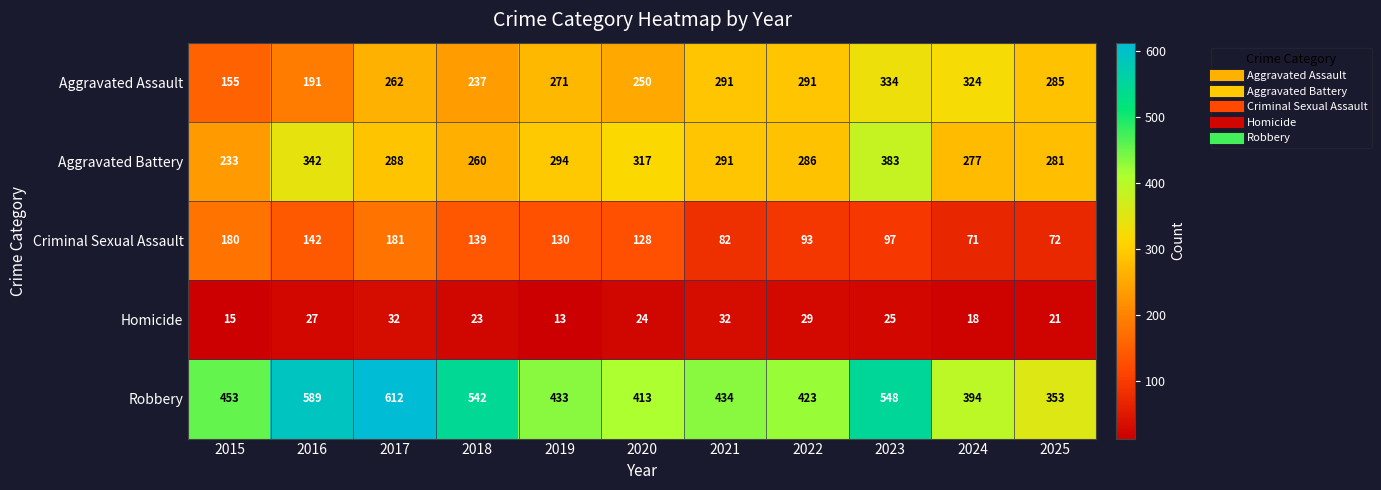

Which series has the largest range (max minus min)?

Robbery